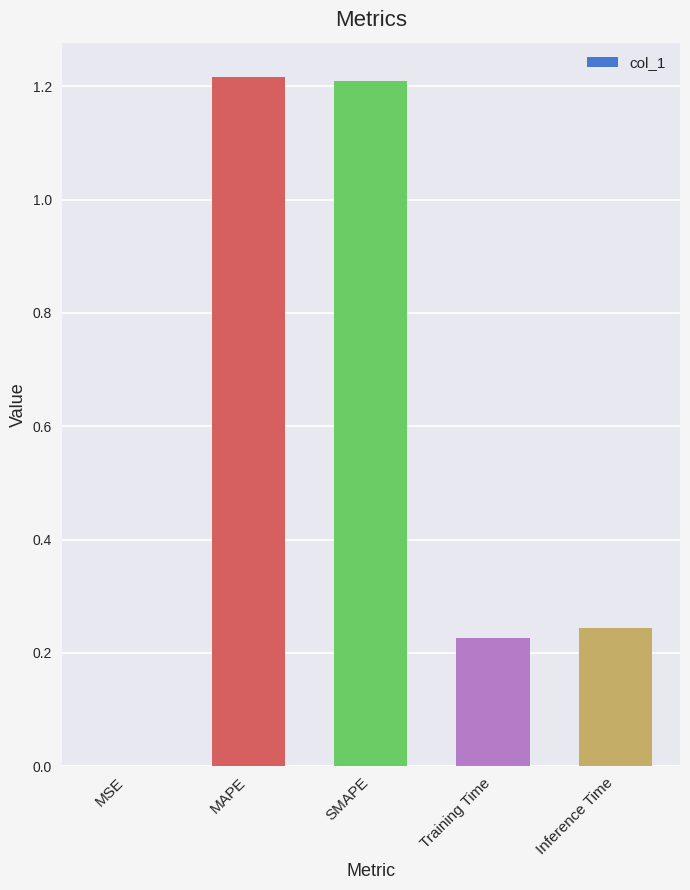

The value at Training Time is 0.1. True or false?

False